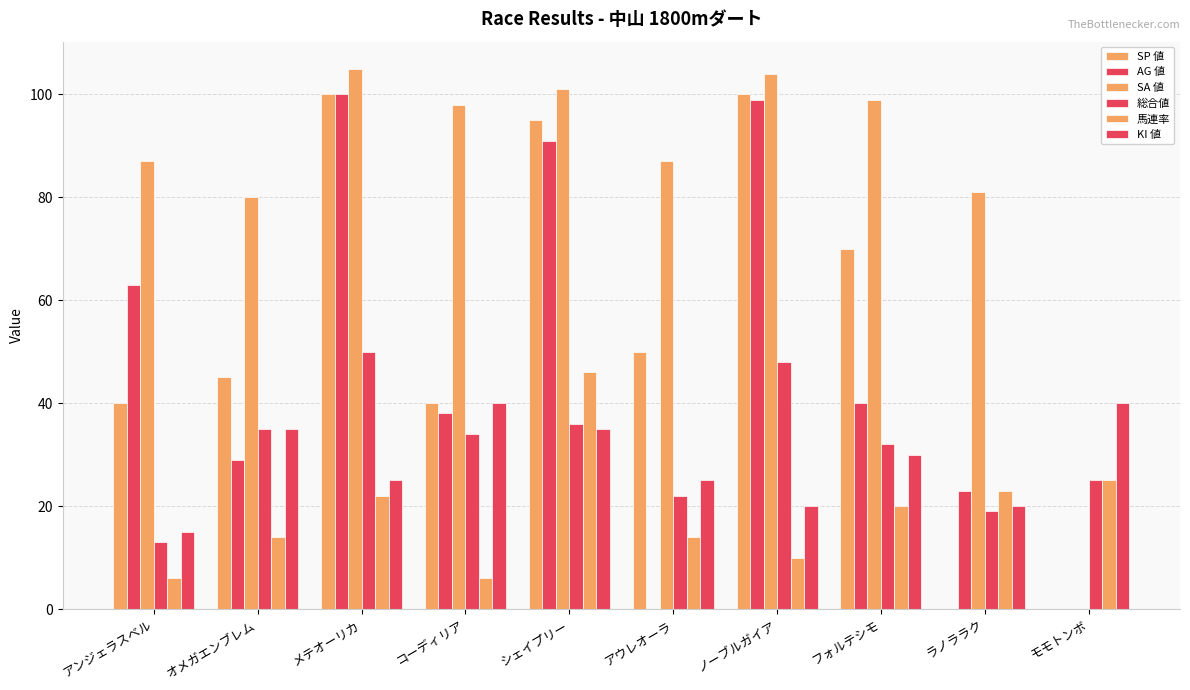

At how many categories does at least one series exceed 25?

10